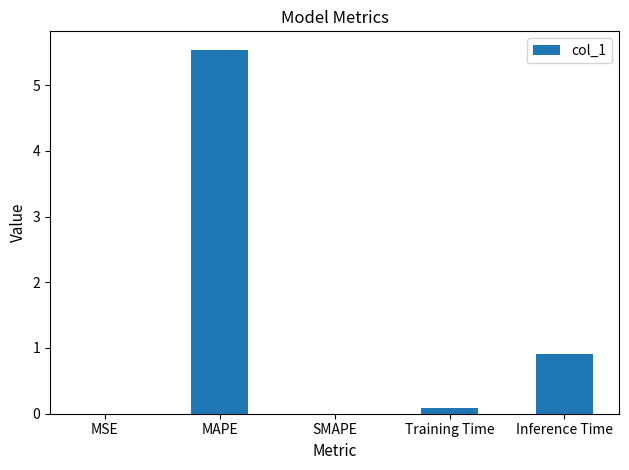

Which label corresponds to the largest value in the chart?

MAPE